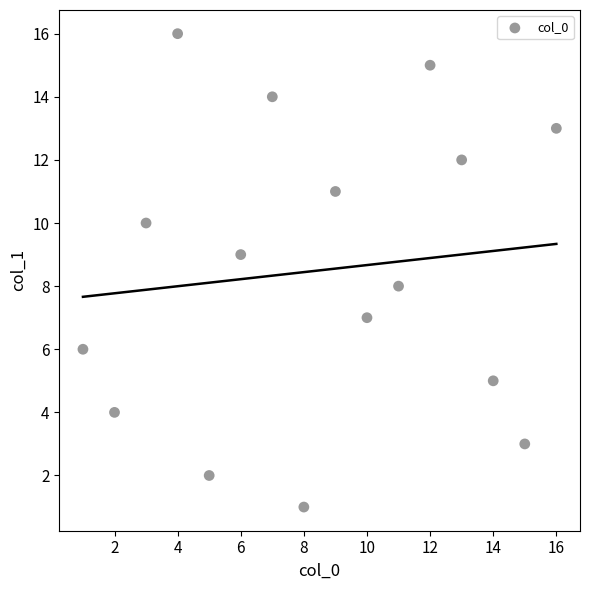

What is the range of X values (max minus min)?

15